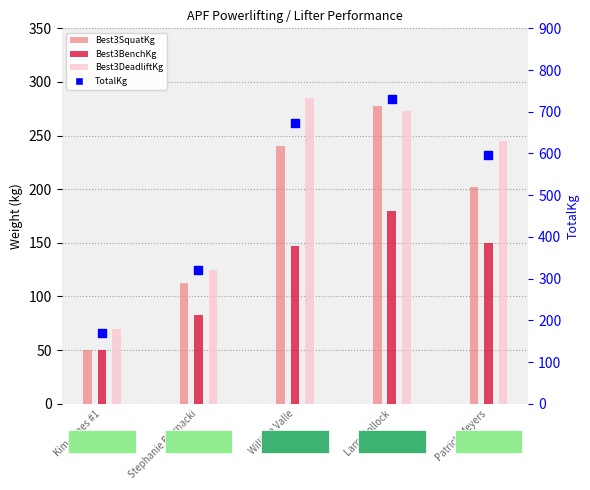

Which series has the largest total across all categories?

TotalKg